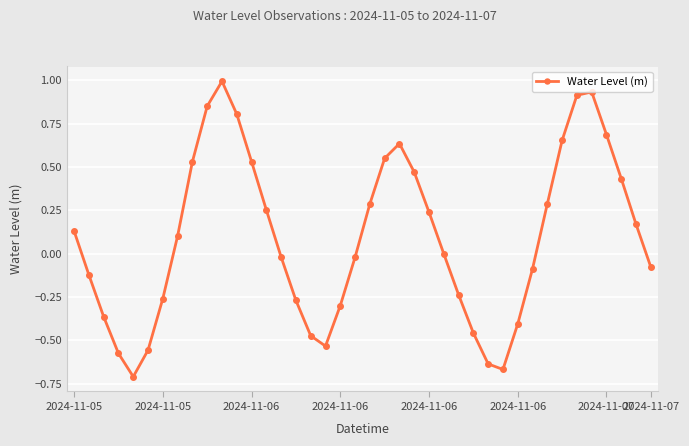

What is the greatest value displayed?

1.0